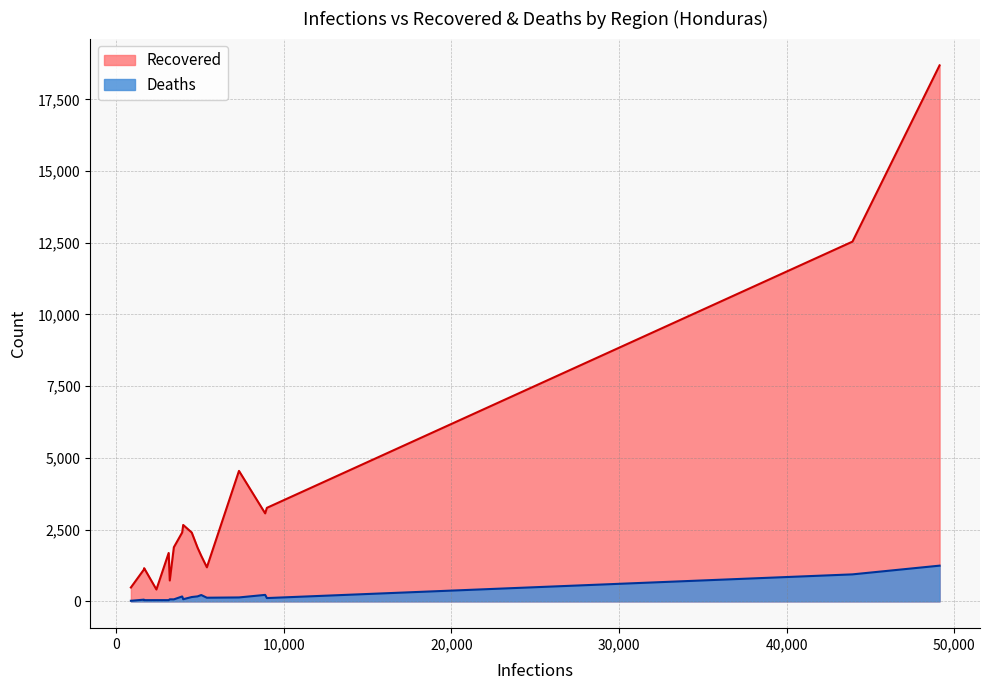

Which series changed the most between Ocotepeque and Olancho?

Recovered